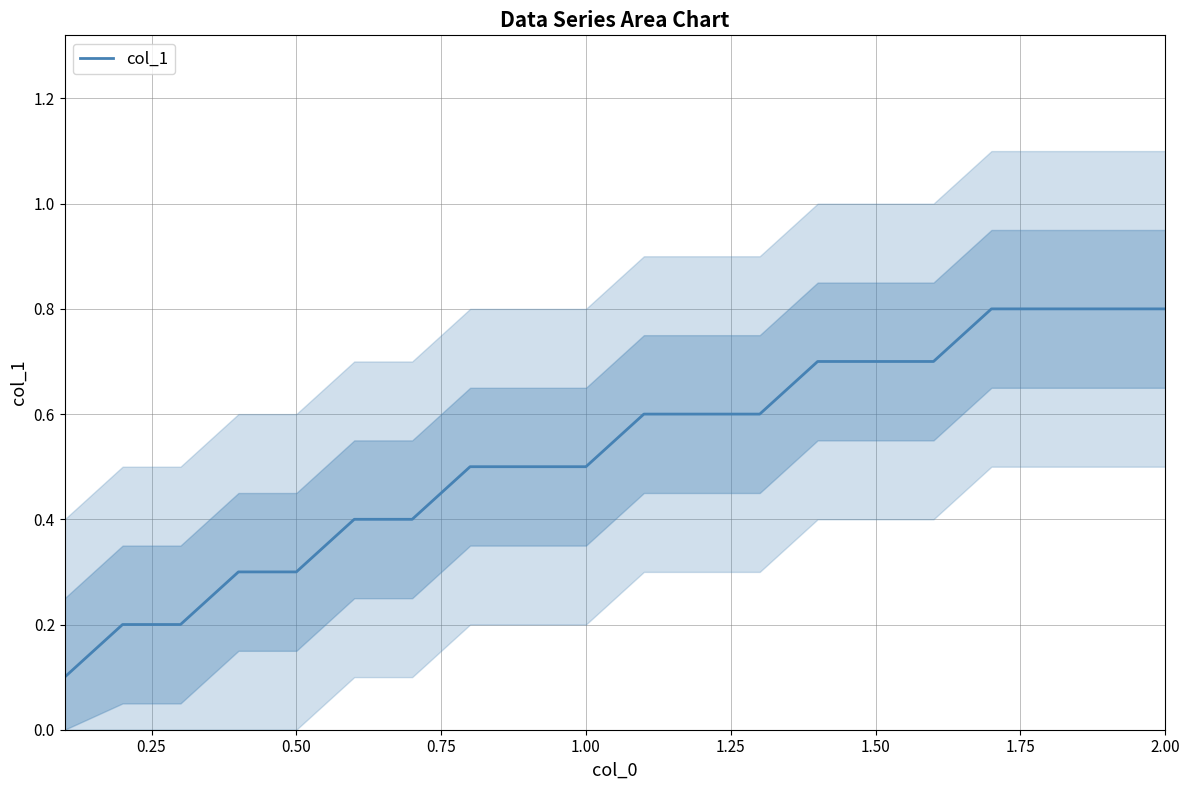

What is the smallest value displayed?

0.1